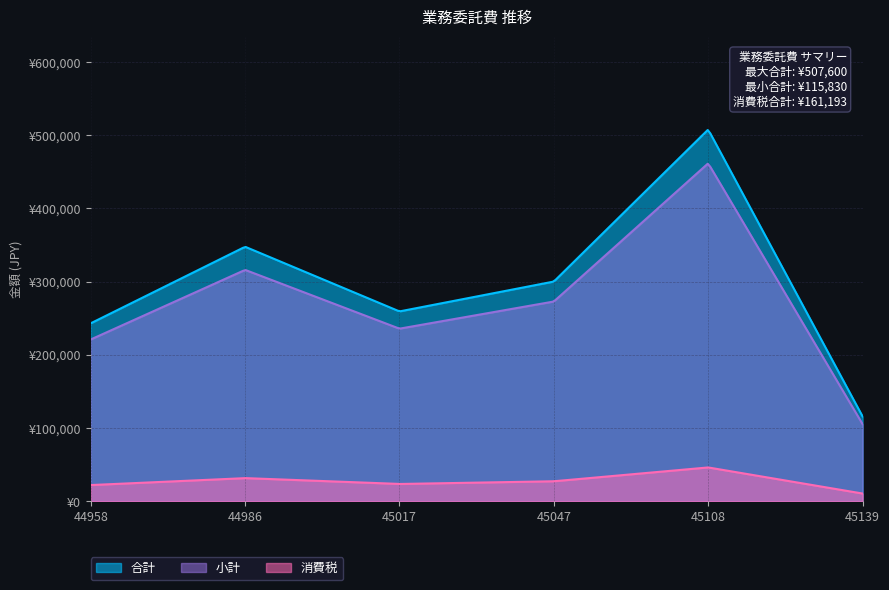

What are all the series names shown in the legend?

合計, 小計, 消費税